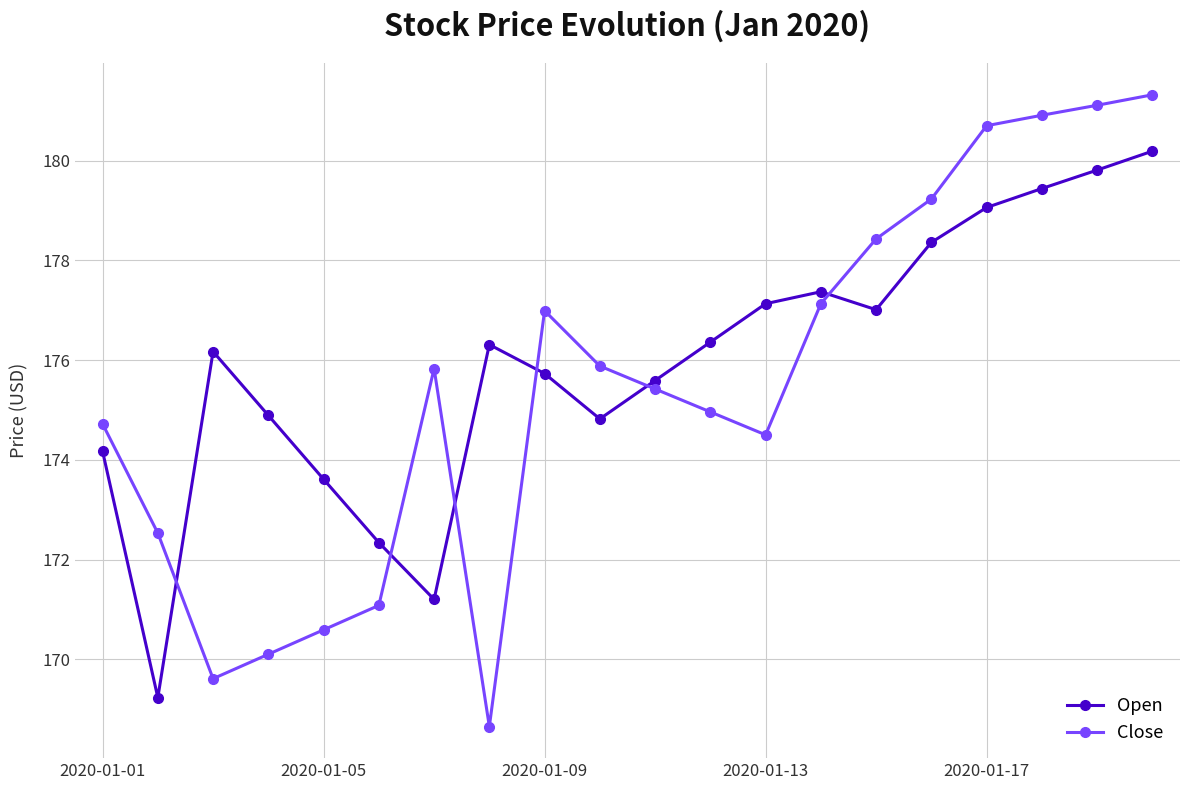

How many data points does each series have?

20